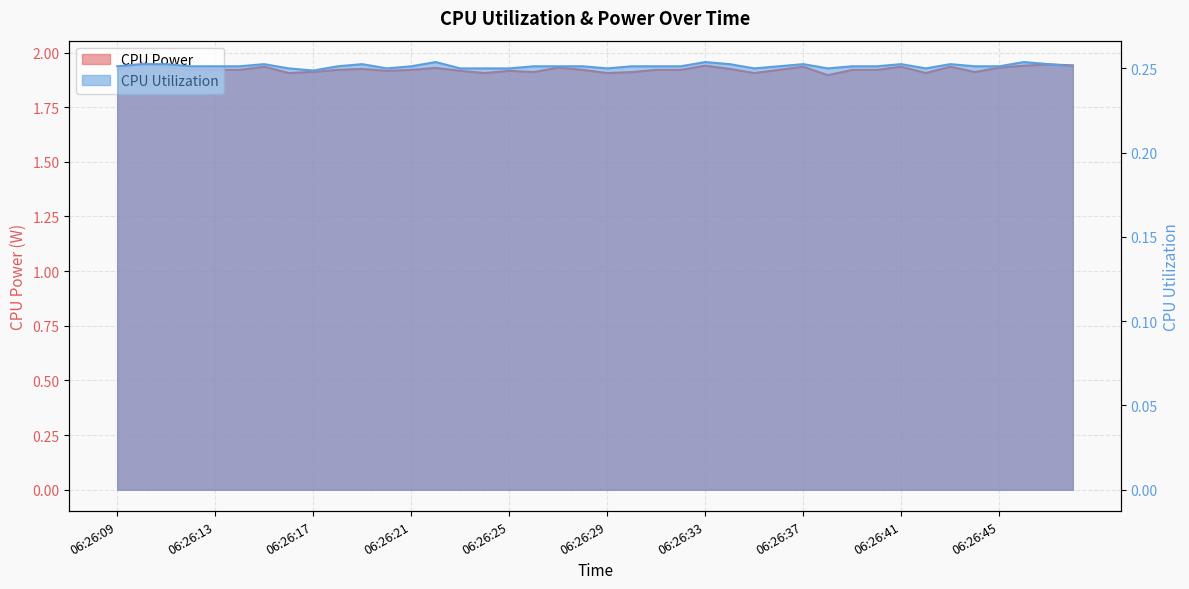

What is the average value of the CPU Power series?

1.9